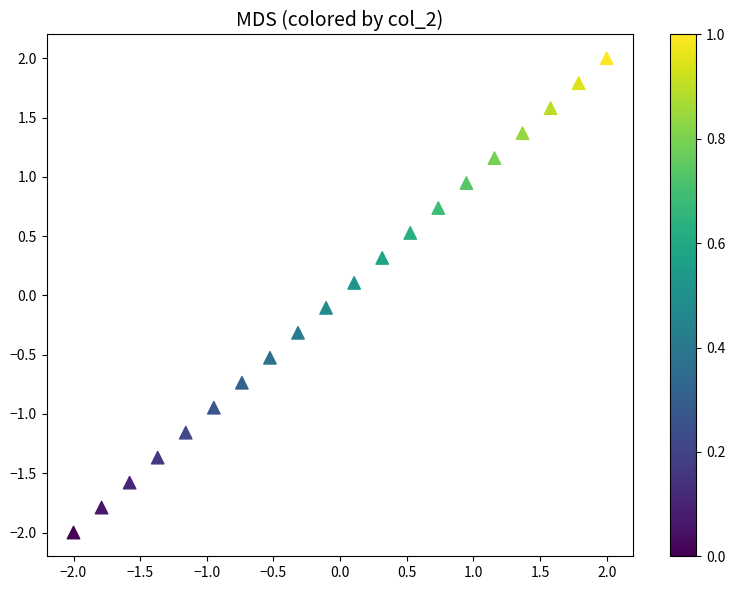

What is the range of X values (max minus min)?

4.0